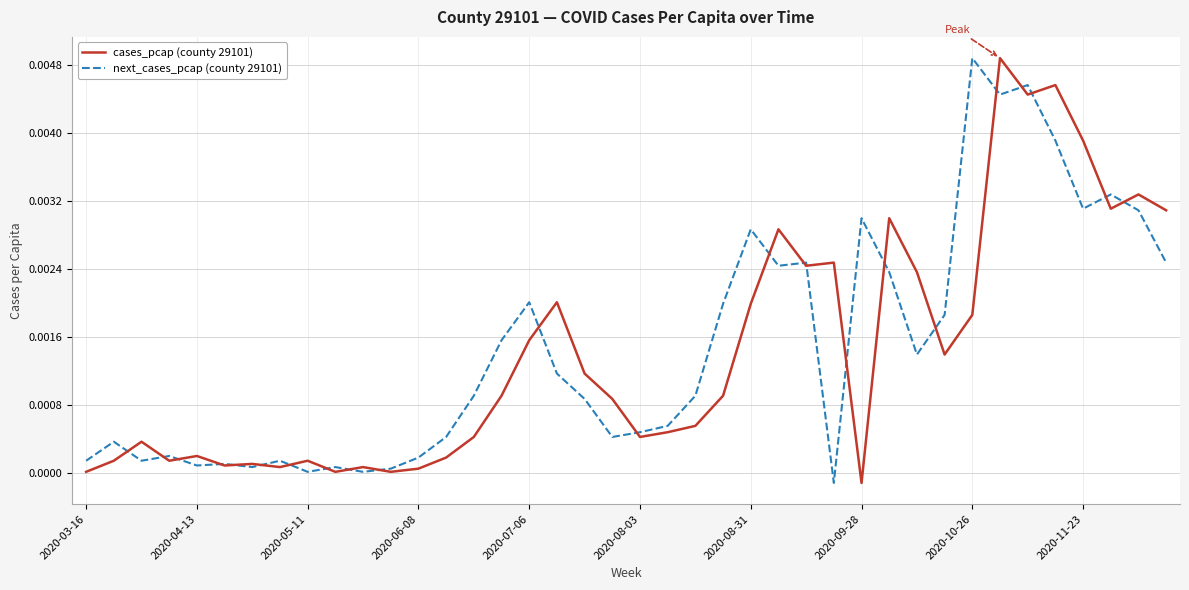

How many lines are shown in the chart?

2